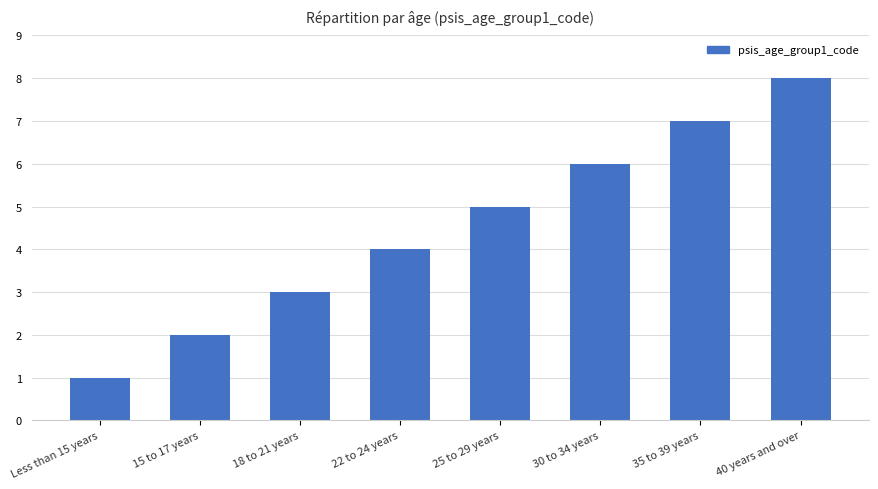

What is the sum of all values?

36